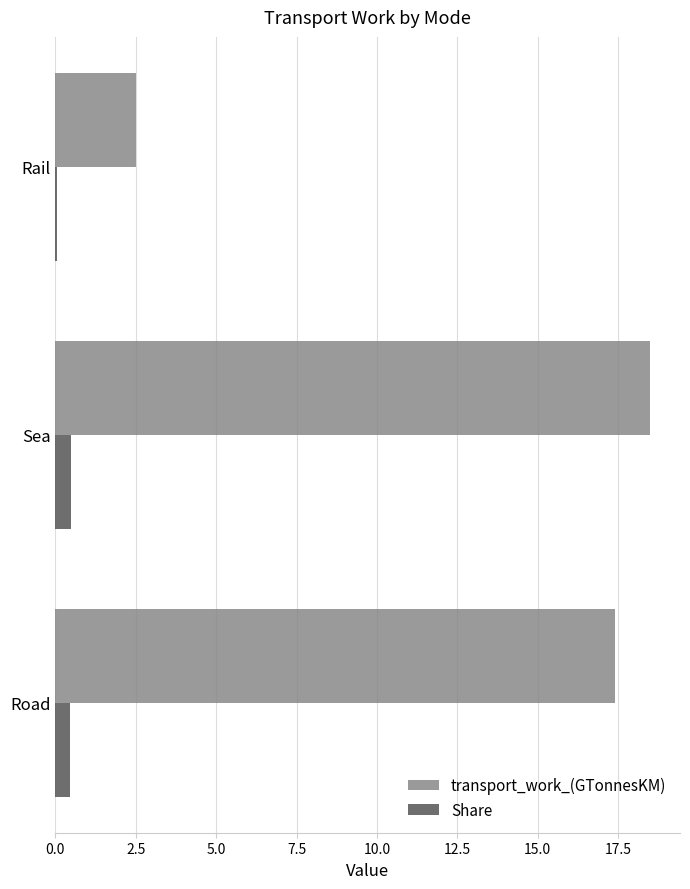

Which category has the highest value across all series?

Sea